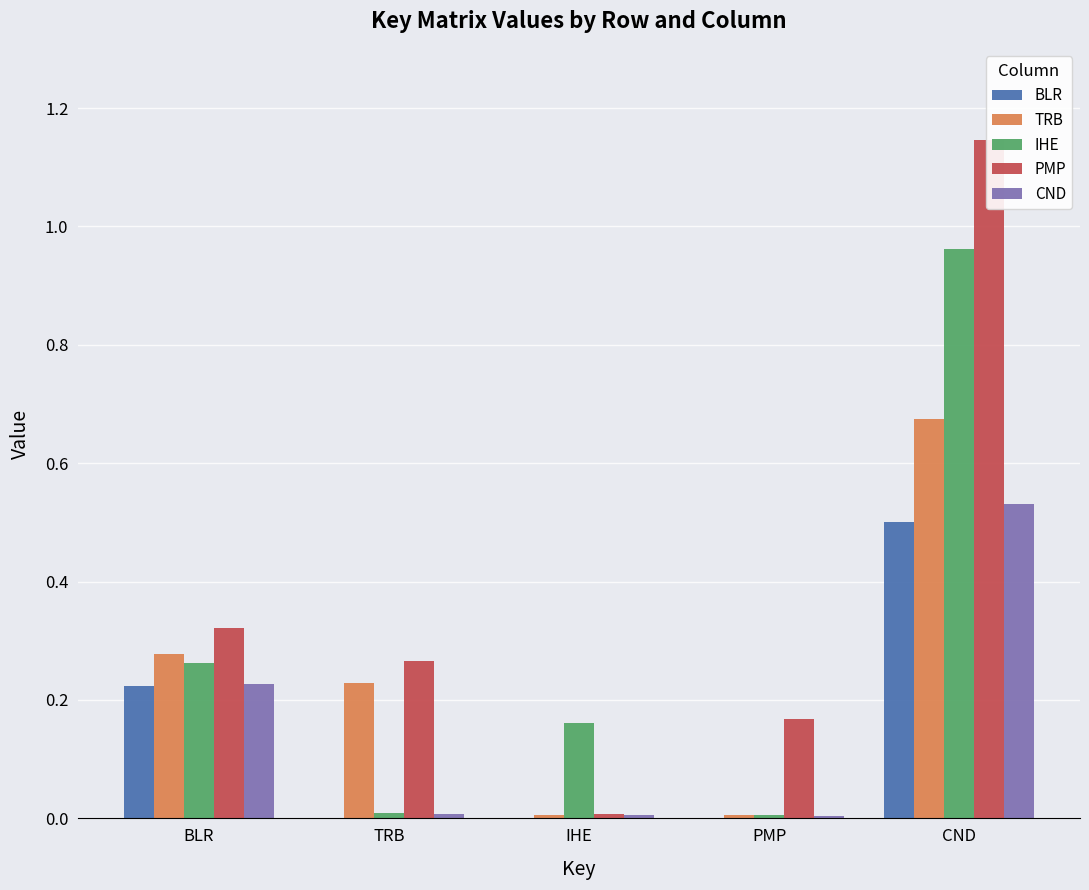

At how many categories does at least one series exceed 0?

5